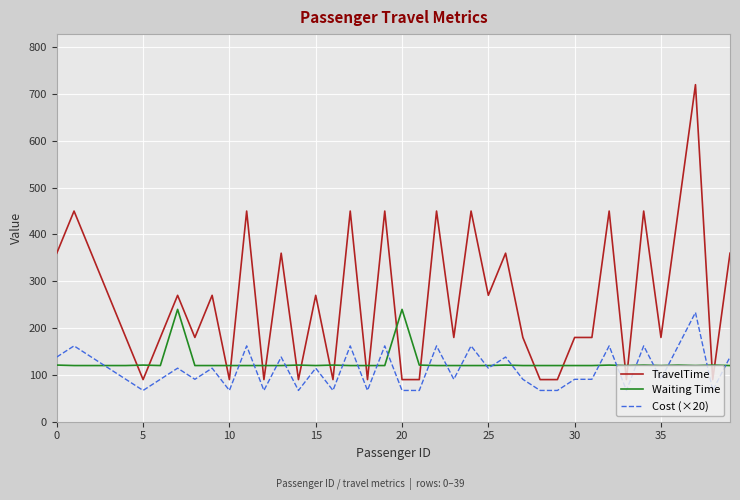

What is the minimum value shown in the chart?

66.8